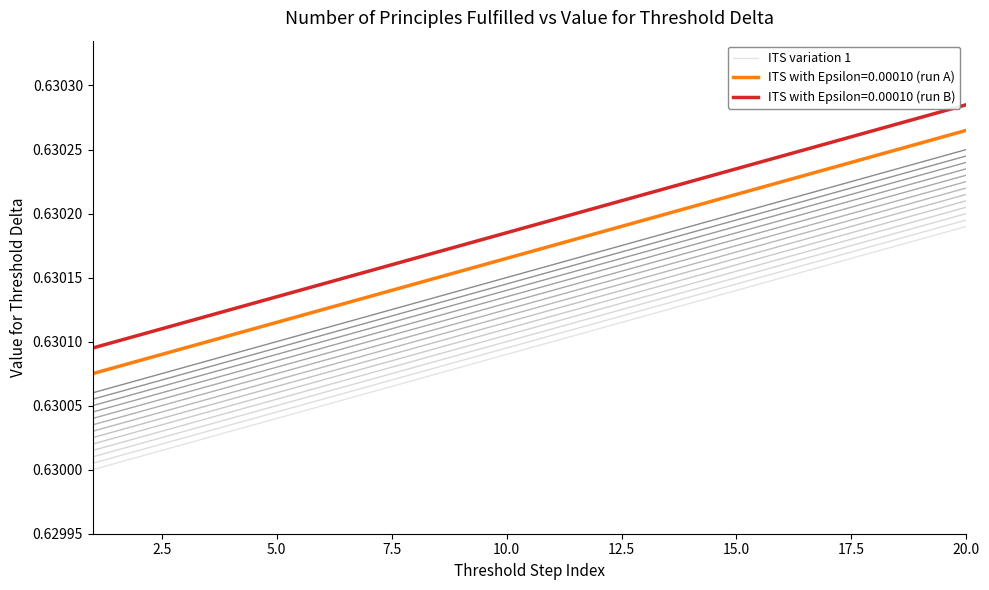

The ITS variation 1 series shows 0.2 at 10.0. True or false?

False